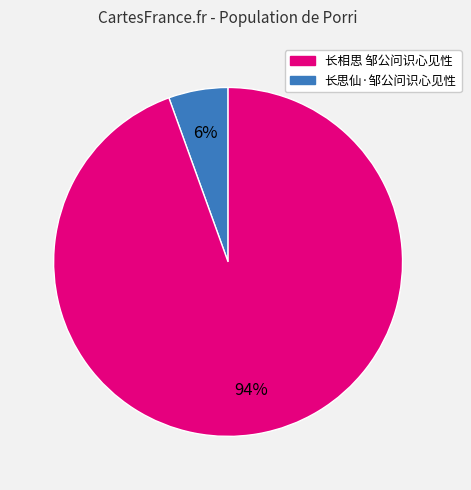

To the nearest percent, what is the average slice percentage?

50%